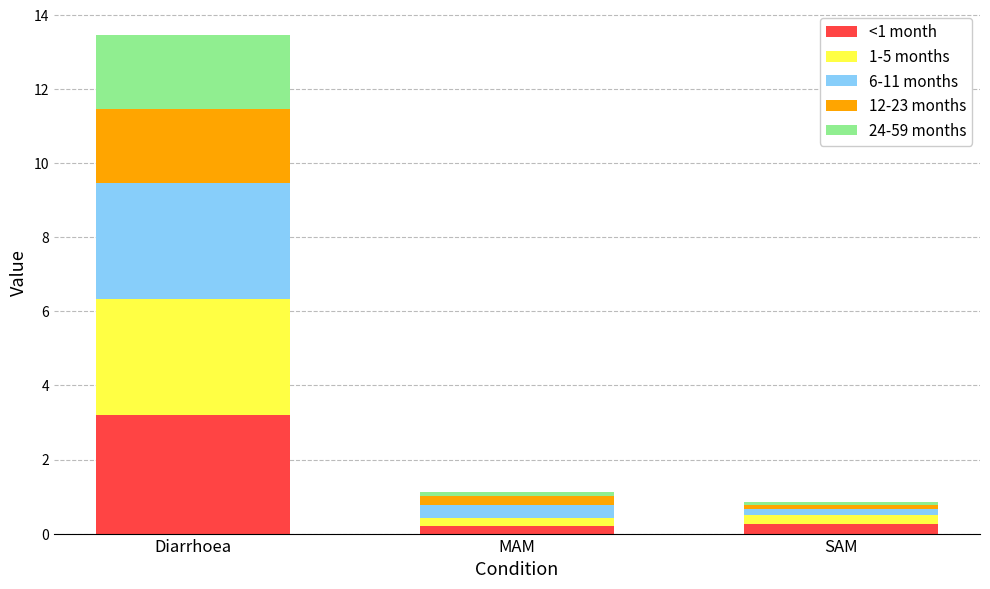

What is the maximum value for <1 month?

3.2